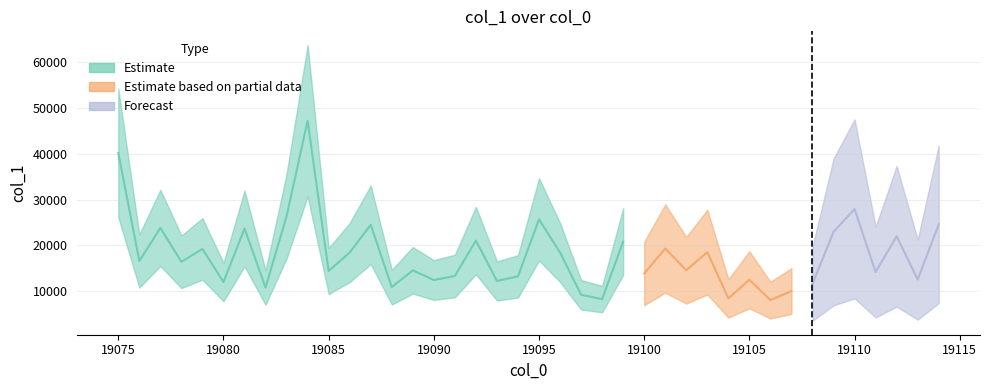

What is the value of the 34th point from the left?

11587.1